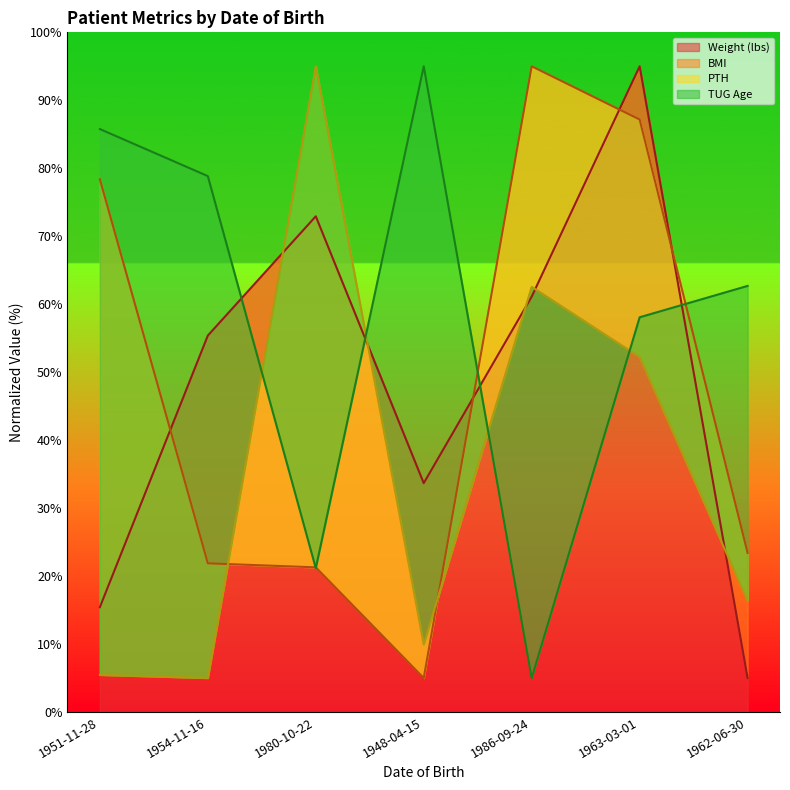

True or false: TUG Age has a value of 95.0 at 1948-04-15.

True